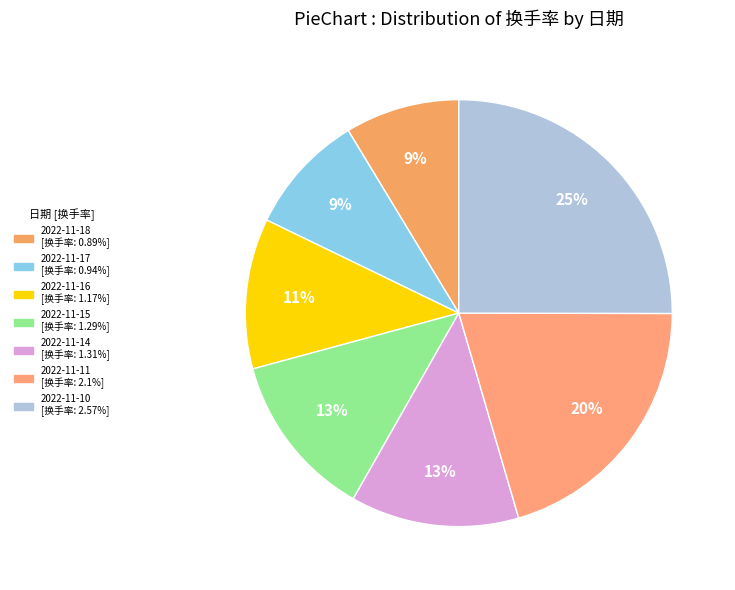

How many slices are in this pie chart?

7